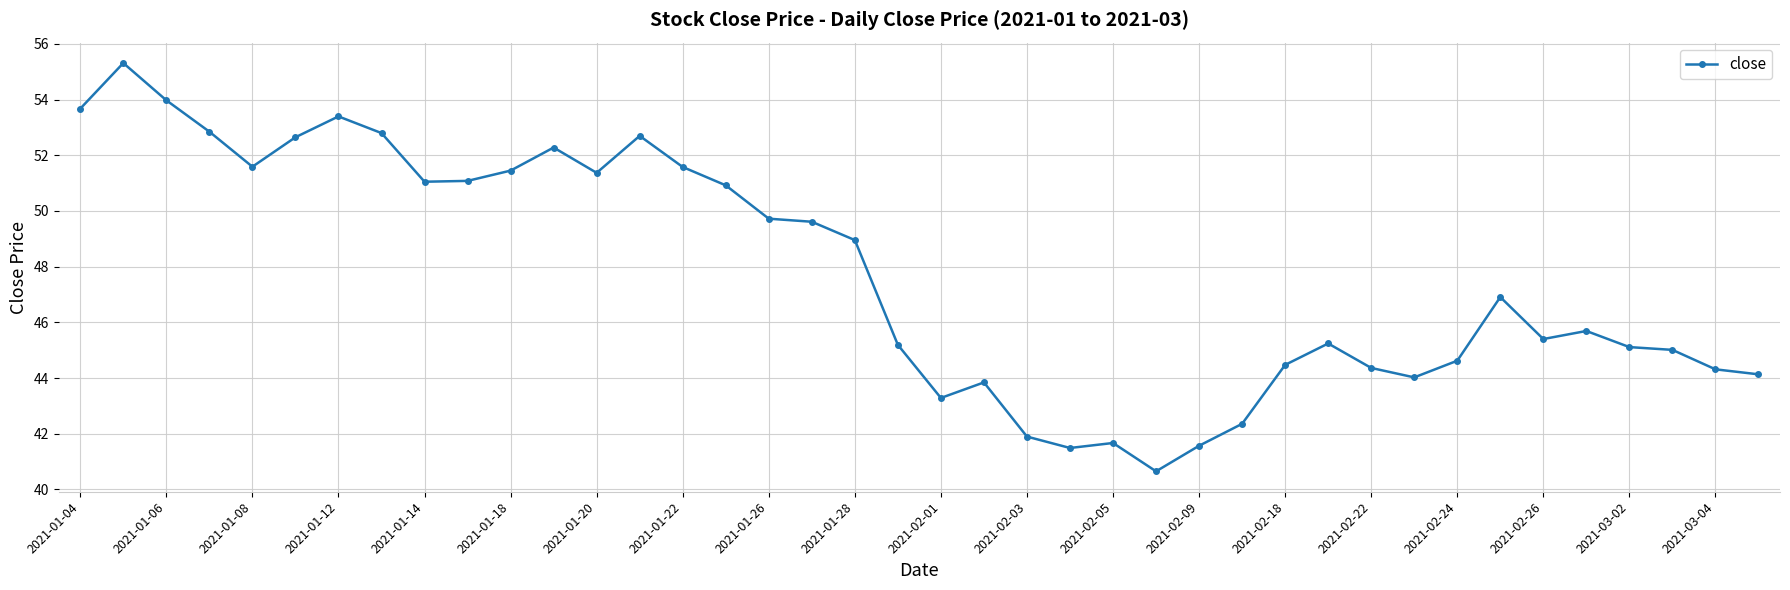

How many data points are above 46?

20